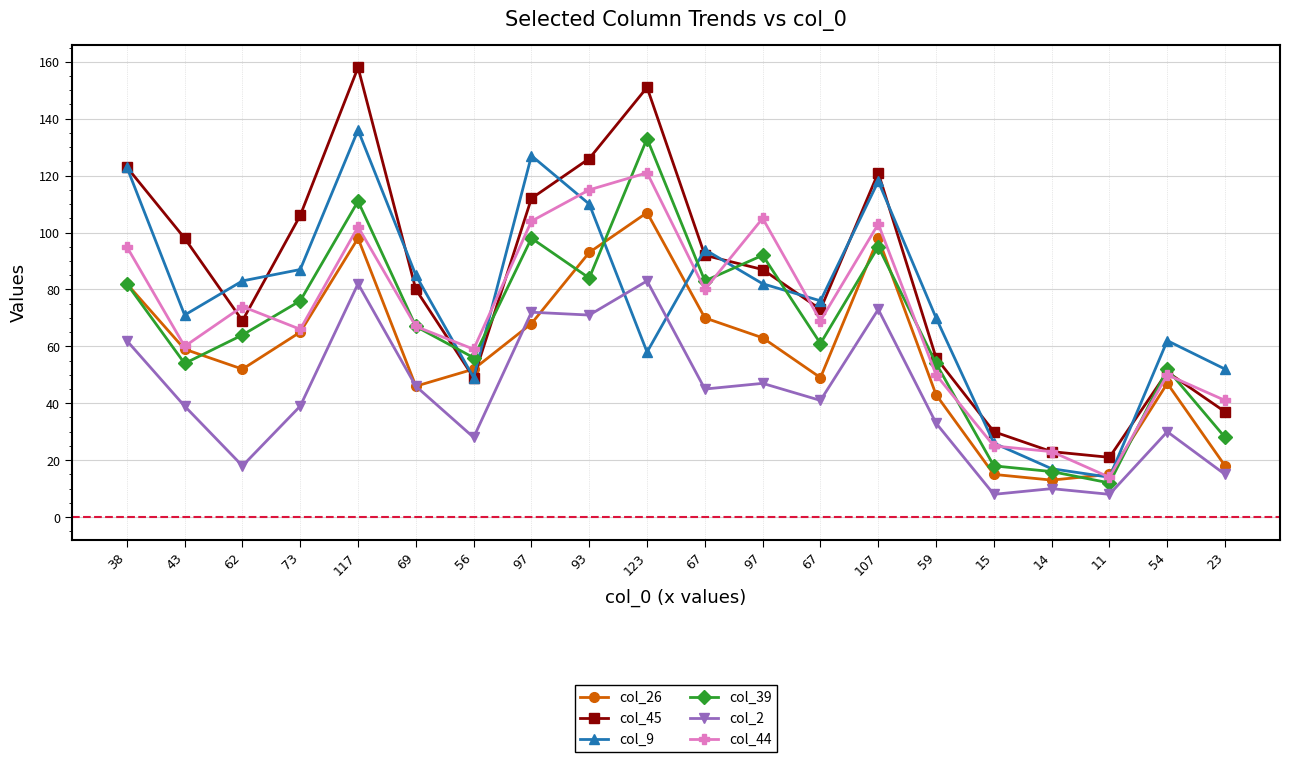

Rank the series at 62 from lowest to highest value.

col_2, col_26, col_39, col_45, col_44, col_9